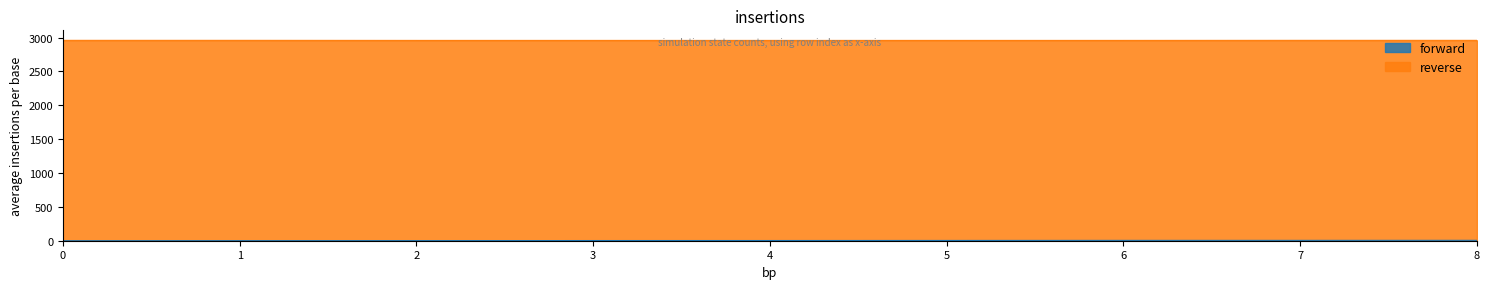

What is the value of the reverse point at the 2nd from the left?

2960.0